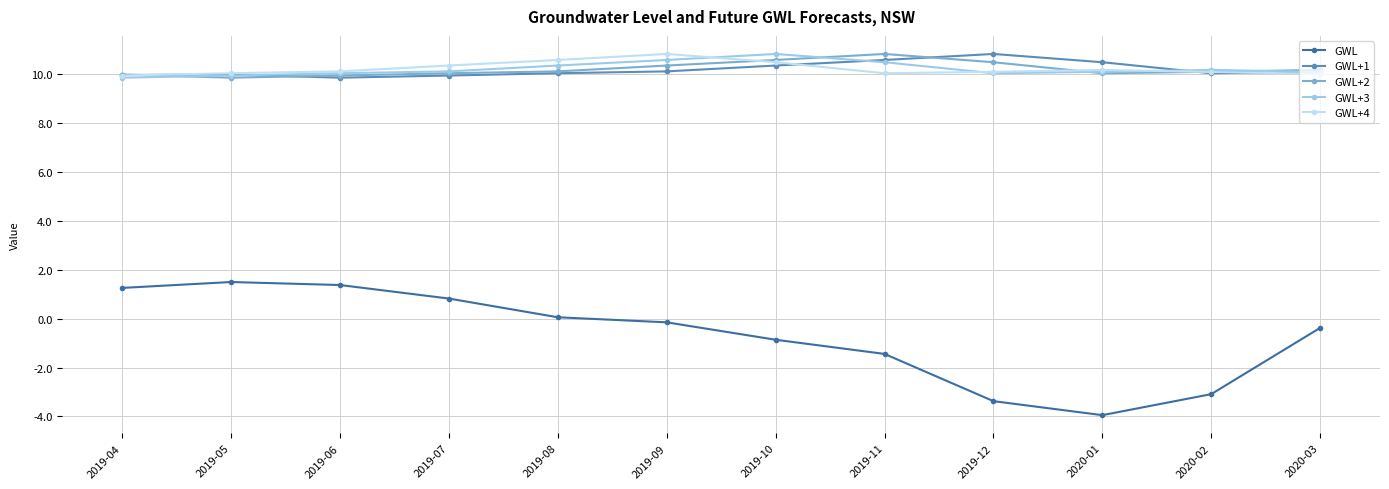

True or false: GWL and GWL+4 cross at least once.

False